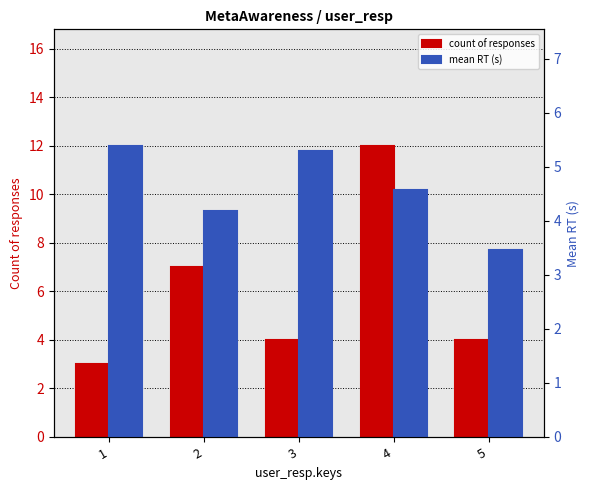

Are the bars horizontal?

No